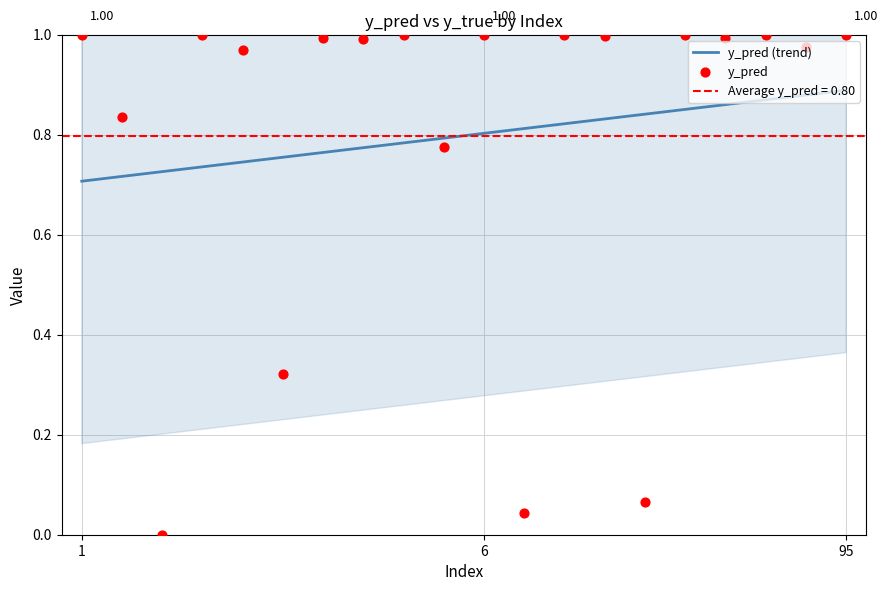

At which category is the sum across all series the highest?

95